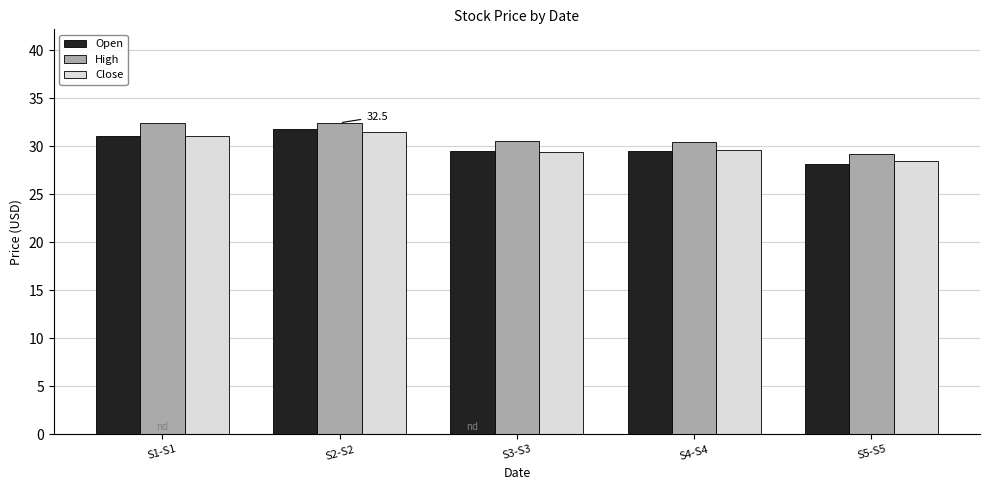

What is the sum of the High values at S1-S1 and S4-S4?

62.9